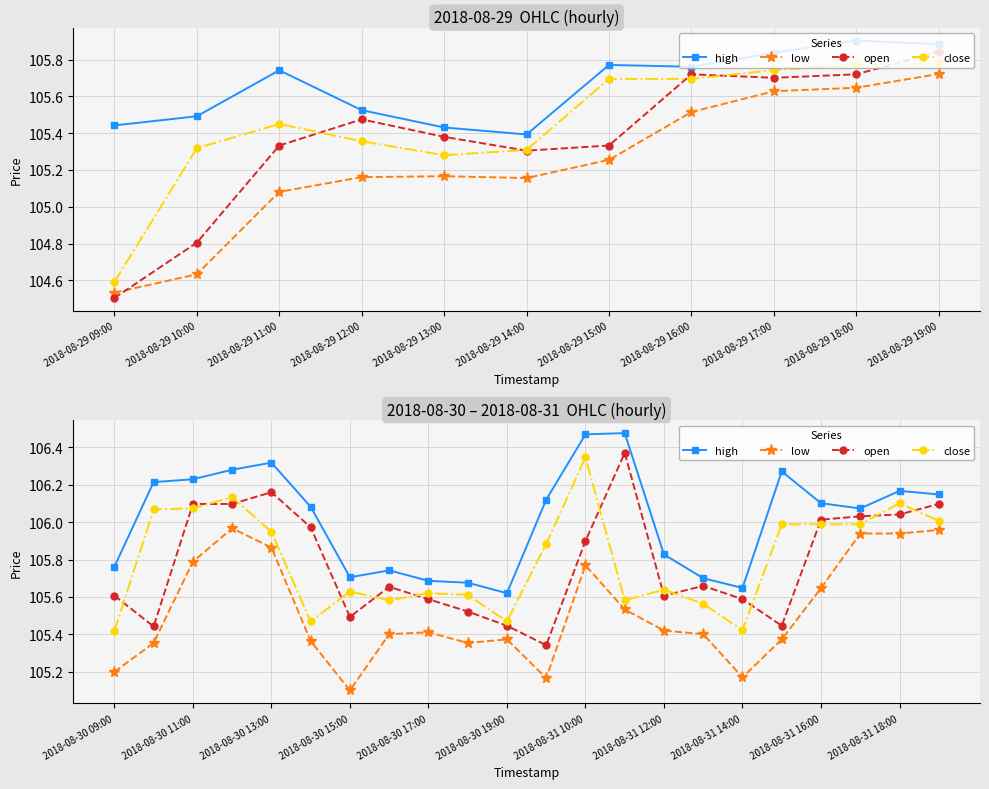

Which series has the largest total across all categories?

high